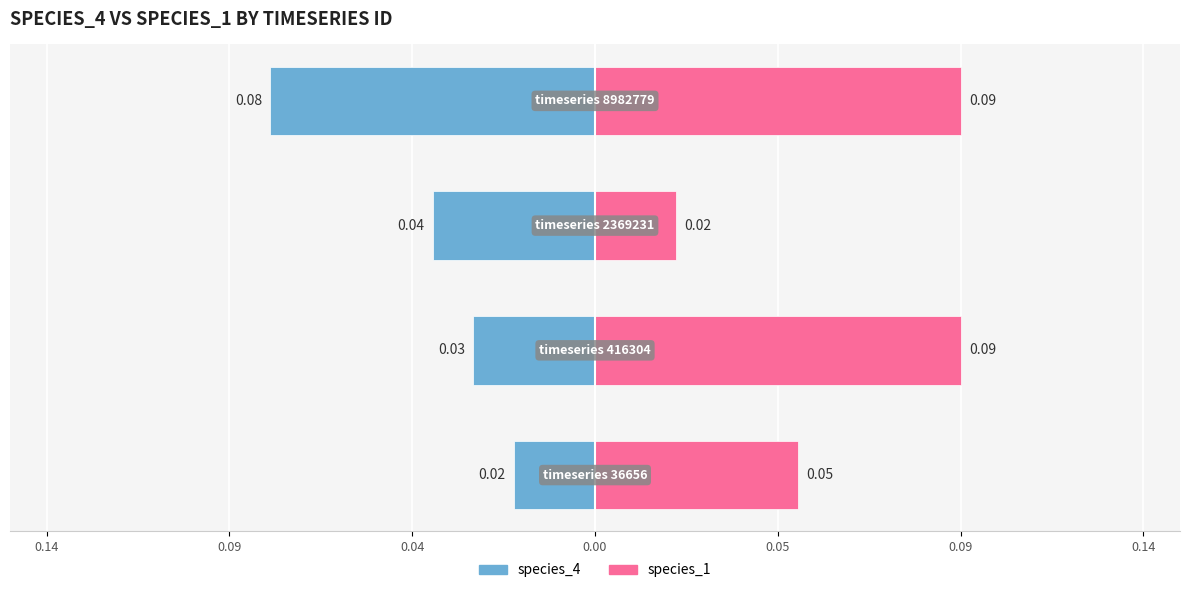

How many bars are there in each group?

2